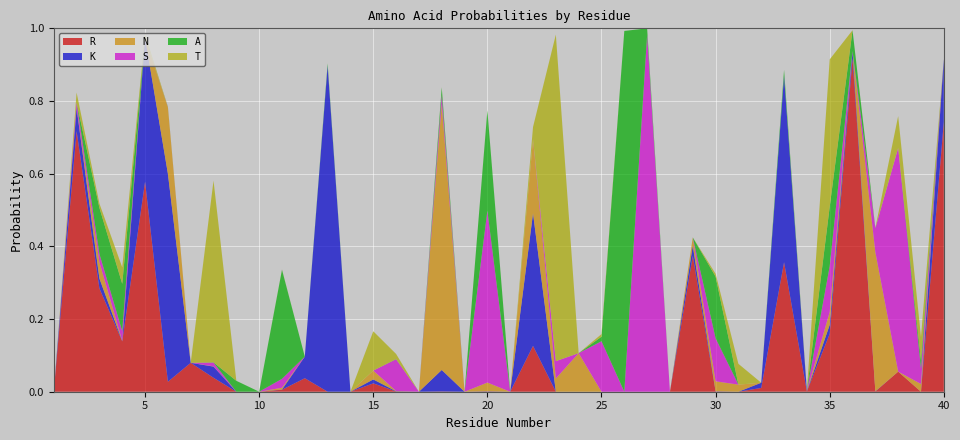

Reading left to right, extract all data points from this chart.

R: 0.0	0.7	0.3	0.1	0.6	0.0	0.1	0.0	0.0	0.0	0.0	0.0	0.0	0.0	0.0	0.0	0.0	0.0	0.0	0.0	0.0	0.1	0.0	0.0	0.0	0.0	0.0	0.0	0.4	0.0	0.0	0.0	0.4	0.0	0.2	0.9	0.0	0.1	0.0	0.7
K: 0.0	0.1	0.0	0.0	0.4	0.6	0.0	0.0	0.0	0.0	0.0	0.1	0.9	0.0	0.0	0.0	0.0	0.1	0.0	0.0	0.0	0.4	0.0	0.0	0.0	0.0	0.0	0.0	0.0	0.0	0.0	0.0	0.5	0.0	0.0	0.0	0.0	0.0	0.0	0.2
N: 0.0	0.0	0.0	0.0	0.0	0.2	0.0	0.0	0.0	0.0	0.0	0.0	0.0	0.0	0.0	0.0	0.0	0.7	0.0	0.0	0.0	0.2	0.0	0.1	0.0	0.0	0.0	0.0	0.0	0.0	0.0	0.0	0.0	0.0	0.0	0.0	0.4	0.0	0.0	0.0
S: 0.0	0.0	0.0	0.0	0.0	0.0	0.0	0.0	0.0	0.0	0.0	0.0	0.0	0.0	0.0	0.1	0.0	0.0	0.0	0.5	0.0	0.0	0.0	0.0	0.1	0.0	1.0	0.0	0.0	0.1	0.0	0.0	0.0	0.0	0.1	0.0	0.1	0.6	0.0	0.0
A: 0.0	0.0	0.1	0.1	0.0	0.0	0.0	0.0	0.0	0.0	0.3	0.0	0.0	0.0	0.0	0.0	0.0	0.0	0.0	0.3	0.0	0.0	0.0	0.0	0.0	1.0	0.0	0.0	0.0	0.2	0.0	0.0	0.0	0.0	0.2	0.1	0.0	0.0	0.0	0.0
T: 0.0	0.0	0.0	0.0	0.0	0.0	0.0	0.5	0.0	0.0	0.0	0.0	0.0	0.0	0.1	0.0	0.0	0.0	0.0	0.0	0.0	0.0	0.9	0.0	0.0	0.0	0.0	0.0	0.0	0.0	0.1	0.0	0.0	0.0	0.4	0.0	0.0	0.1	0.1	0.0